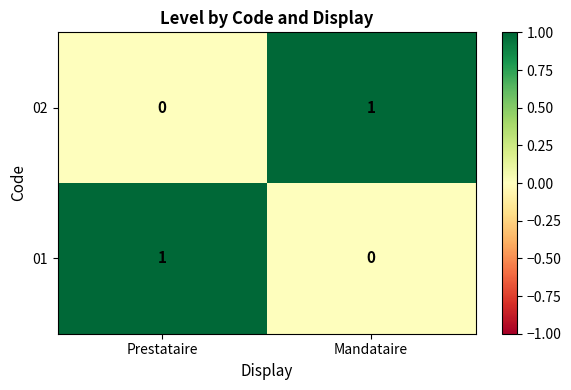

At Mandataire, list the series in order from largest to smallest.

02, 01